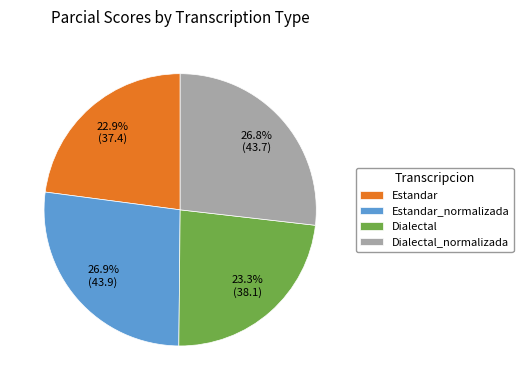

How many slices are in this pie chart?

4